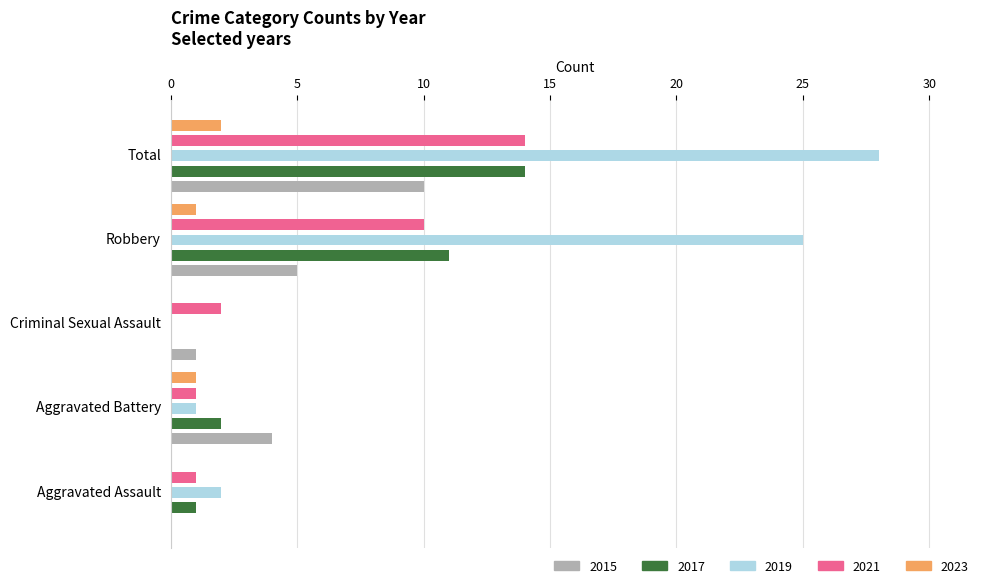

Reading left to right, extract all data points from this chart.

2015: 0	4	1	5	10
2017: 1	2	0	11	14
2018: 2	1	0	25	28
2019: 1	1	2	10	14
2023: 0	1	0	1	2